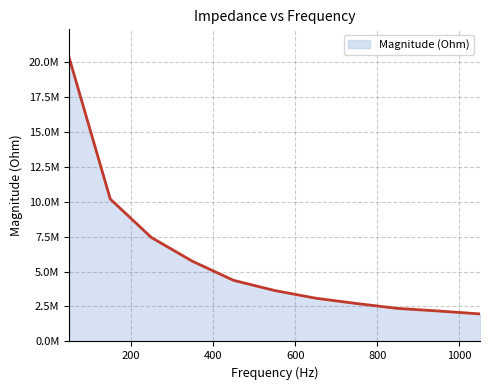

List the labels in order of value, largest first.

50, 150, 250, 350, 450, 550, 650, 750, 850, 950, 1050